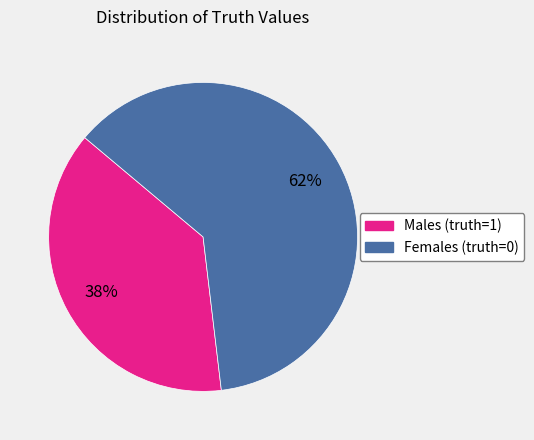

Is there any slice that represents more than half of the pie?

Yes